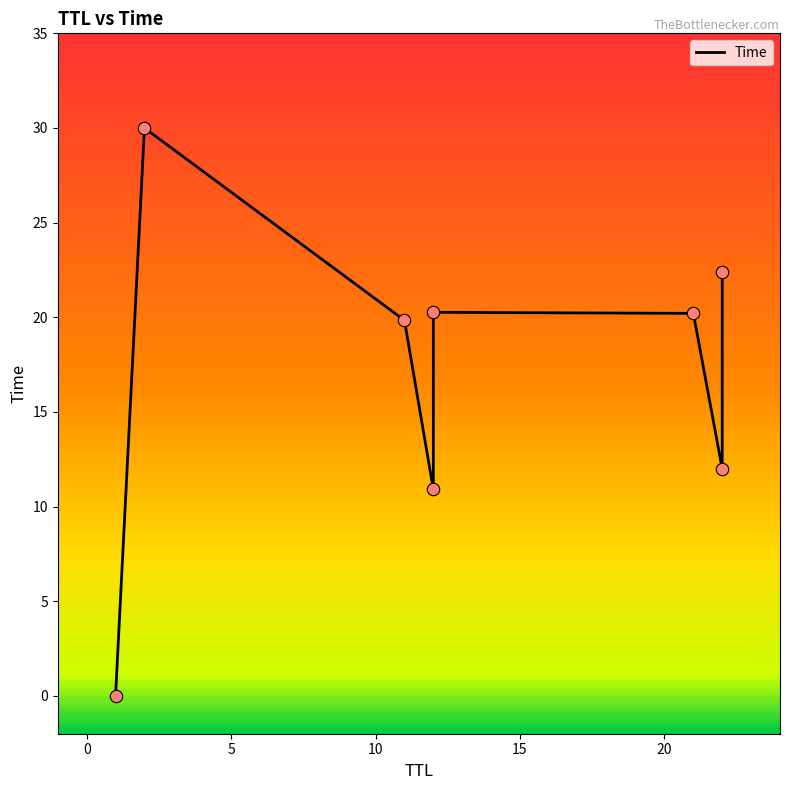

What is the ratio of the value at 12 to the value at 2?

0.4